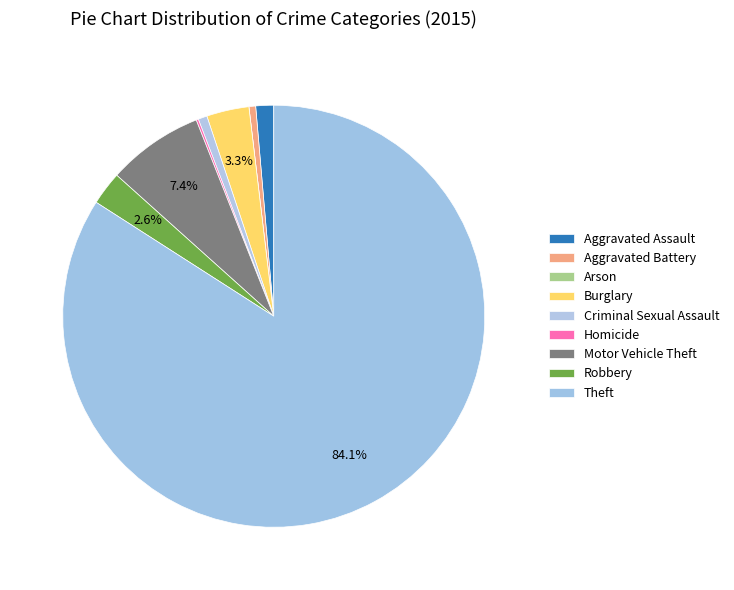

Between Theft and Arson, which is larger?

Theft